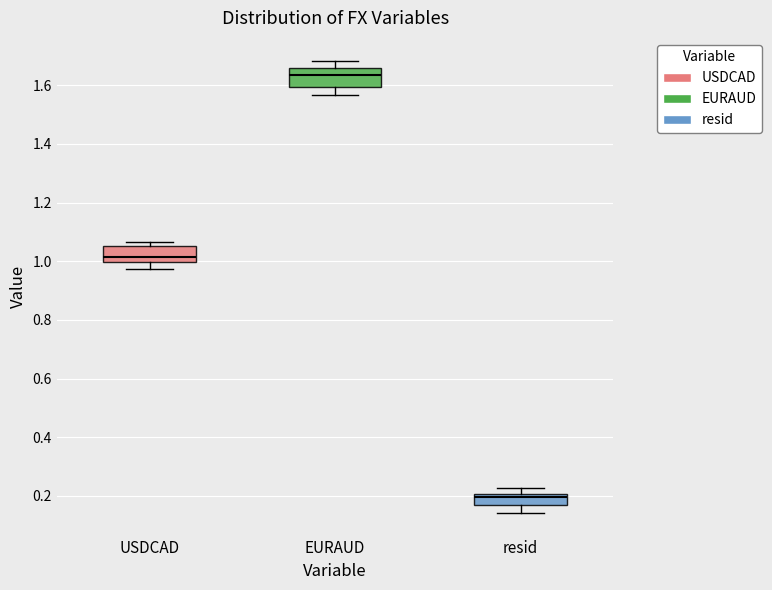

Reading left to right, transcribe this box plot: for each box, give where its median line is, the range the box spans, and where its two whiskers end, as read against the y-axis. The values are not printed on the chart, so give them approximately, as read against the axis.

USDCAD: median 1.02, box 1.00 to 1.06, whiskers 0.98 to 1.06 (just above the box's upper edge)
EURAUD: median 1.64, box 1.60 to 1.66, whiskers 1.56 to 1.68
resid: median 0.20 (just below the box's upper edge), box 0.16 to 0.20, whiskers 0.14 to 0.22